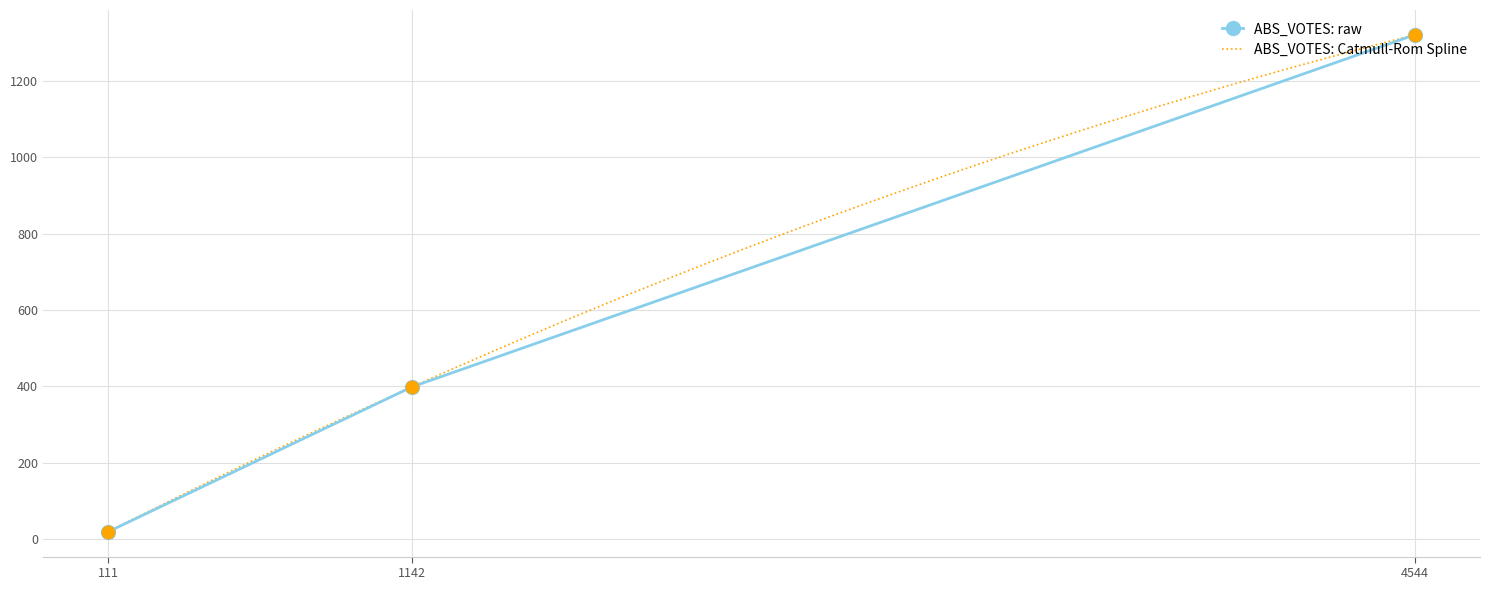

Which series contains the lowest Y value?

ABS_VOTES